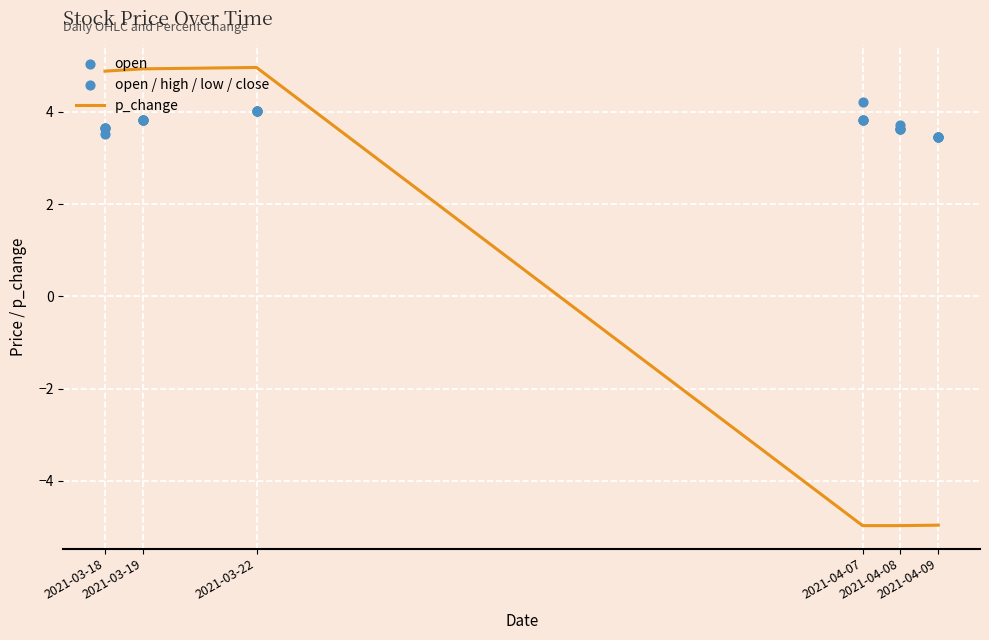

What is the maximum value for p_change?

5.0